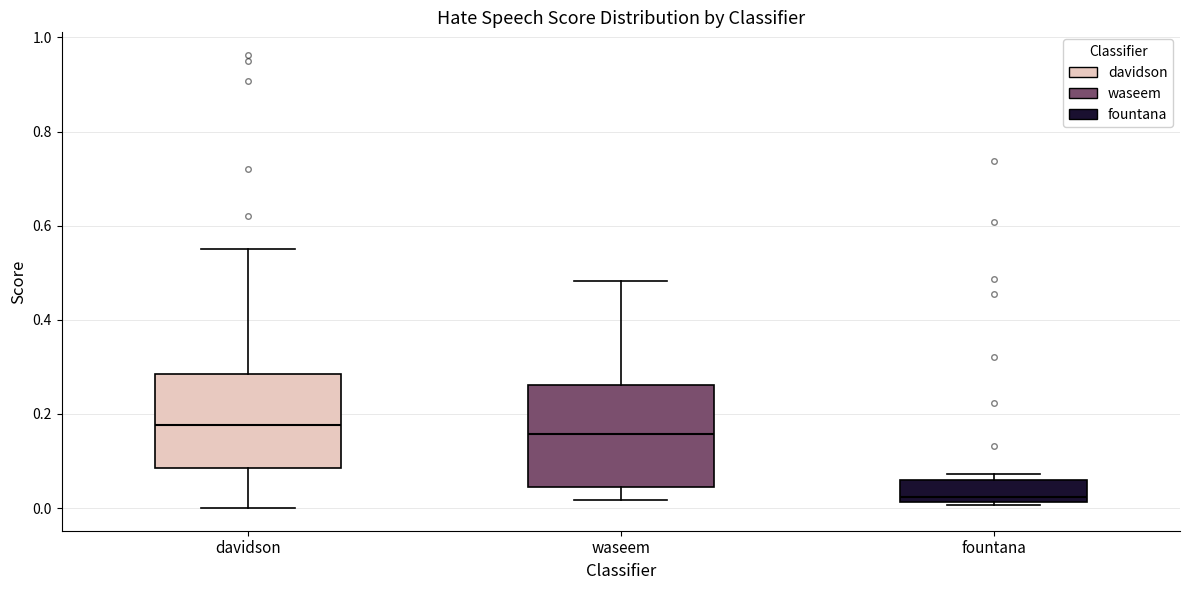

Where does the upper whisker of the box for waseem end on the y-axis? The values are not printed on the chart, so give them approximately, as read against the axis.

0.48